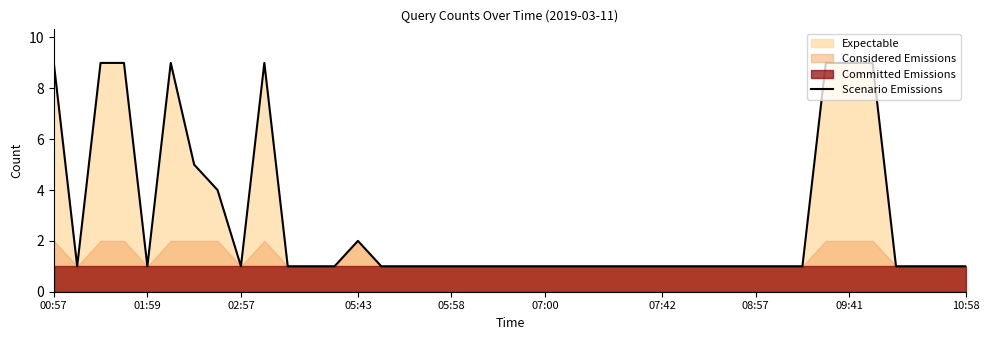

True or false: Scenario Emissions has a value of 1 at 07:00.

True